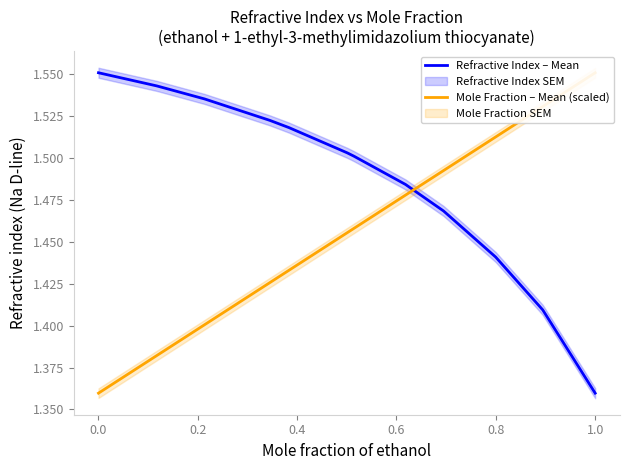

What is the minimum value for Mole Fraction – Mean (scaled)?

1.4